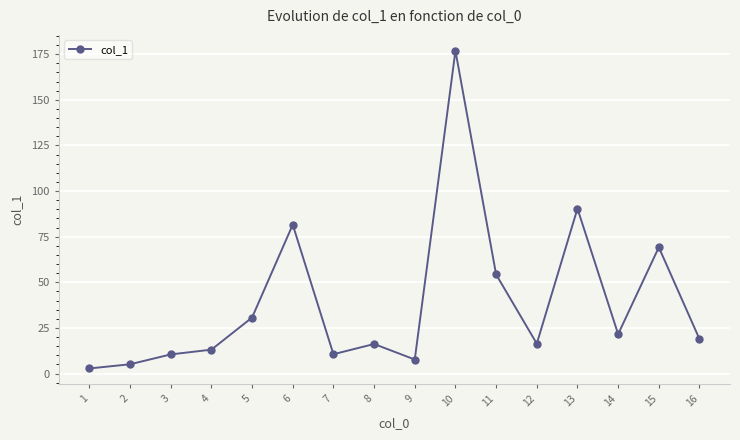

The chart shows a value of 176.9 at 10. True or false?

True